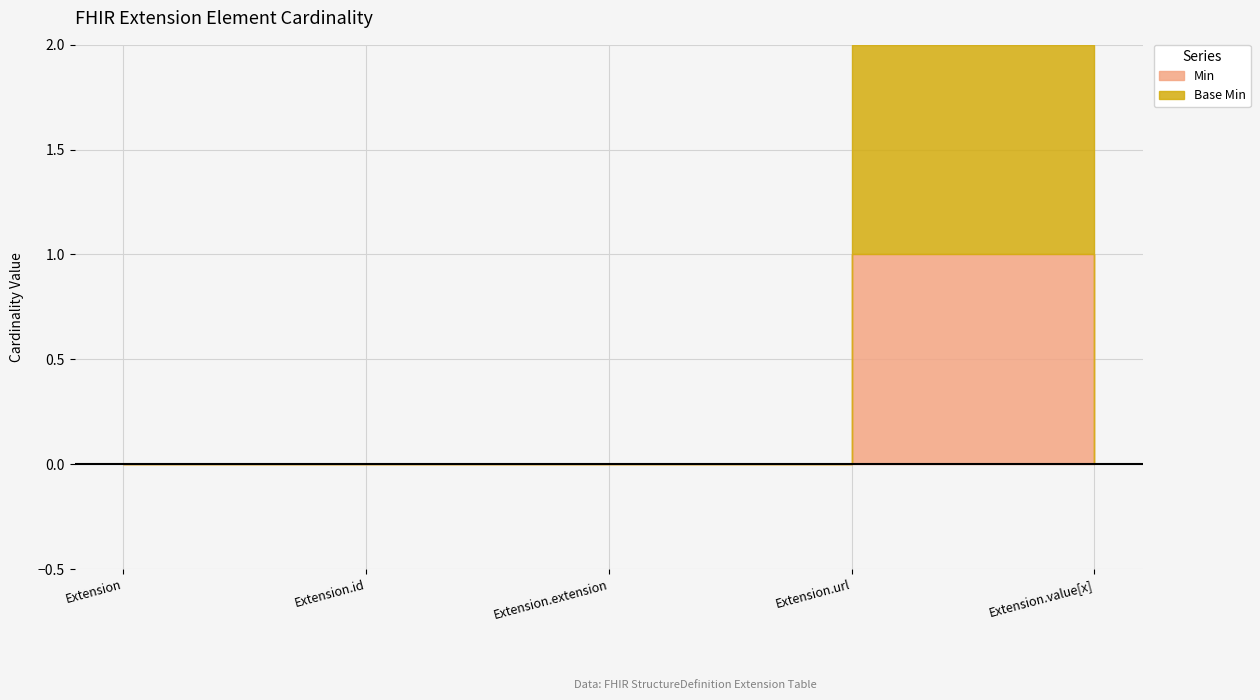

How many positive values does the Base Min series have?

1